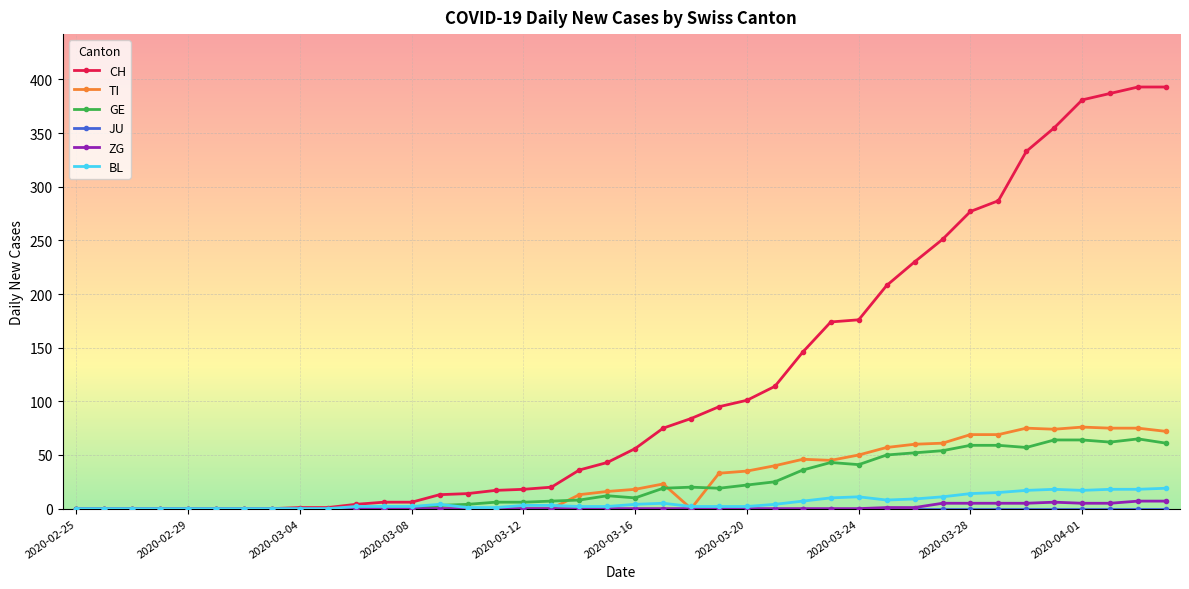

What is the greatest value displayed?

393